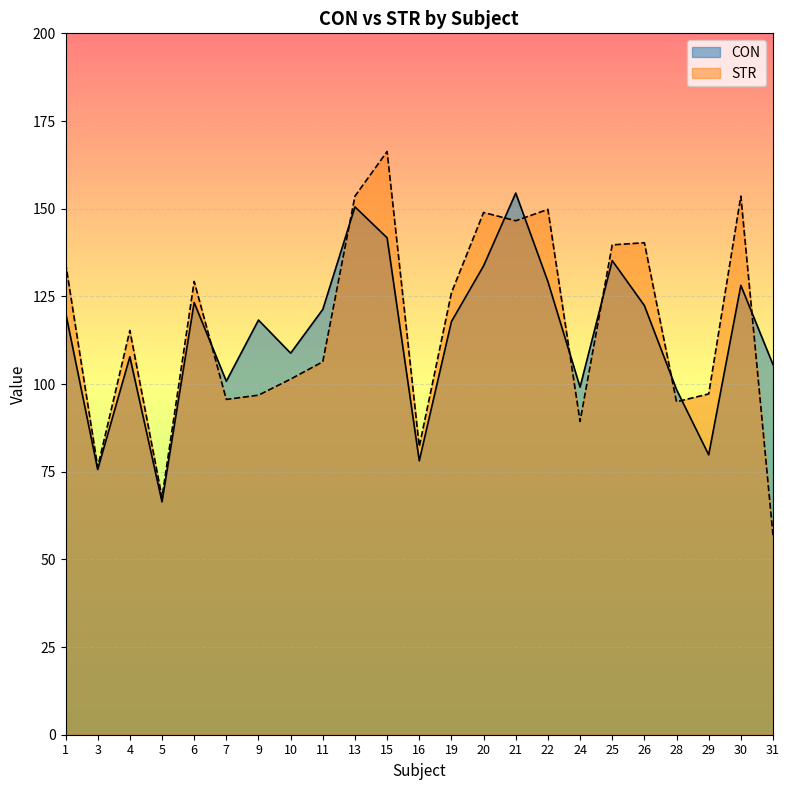

What is the total value across all series at 24?

188.5